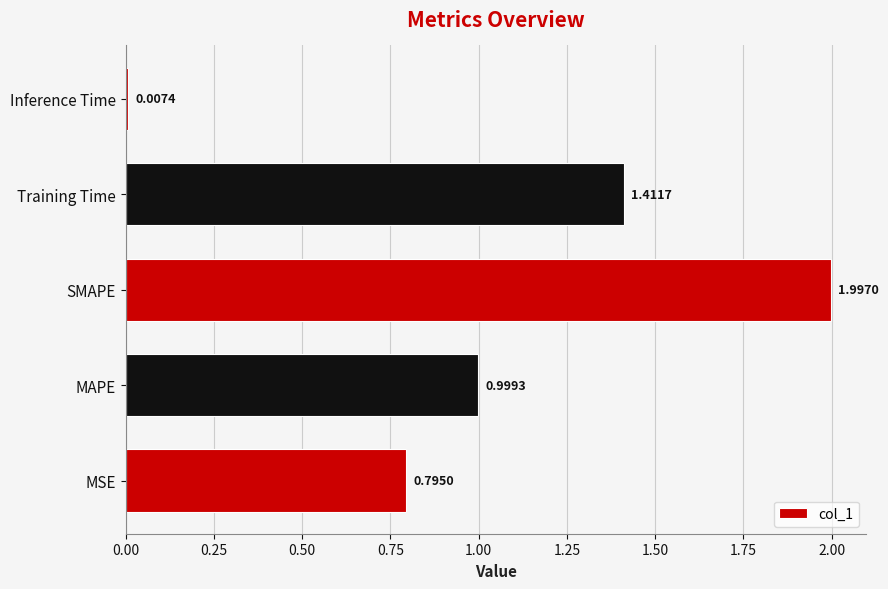

List the labels in order of value, largest first.

SMAPE, Training Time, MAPE, MSE, Inference Time